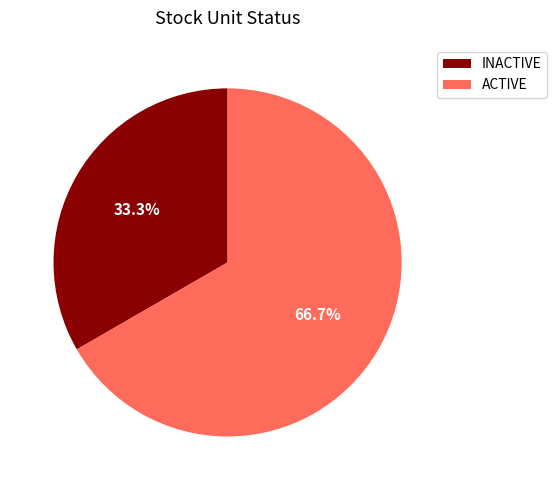

Between INACTIVE and ACTIVE, which is larger?

ACTIVE